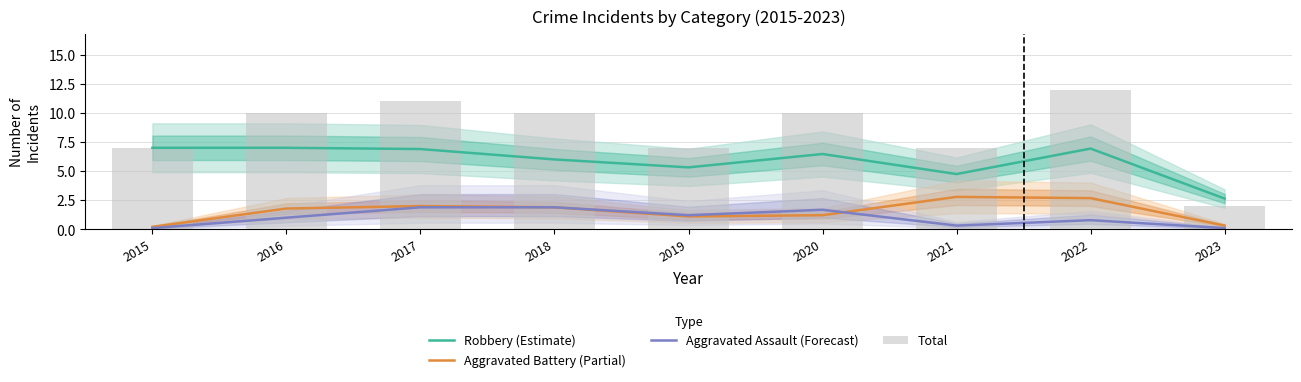

Reading left to right, extract all data points from this chart.

Robbery (Estimate): 7.0	7.0	6.9	6.0	5.3	6.5	4.7	6.9	2.6
Aggravated Battery (Partial): 0.2	1.8	2.0	1.9	1.1	1.2	2.8	2.7	0.3
Aggravated Assault (Forecast): 0.1	1.0	1.9	1.9	1.2	1.7	0.3	0.8	0.1
Total: 7.0	10.0	11.0	10.0	7.0	10.0	7.0	12.0	2.0